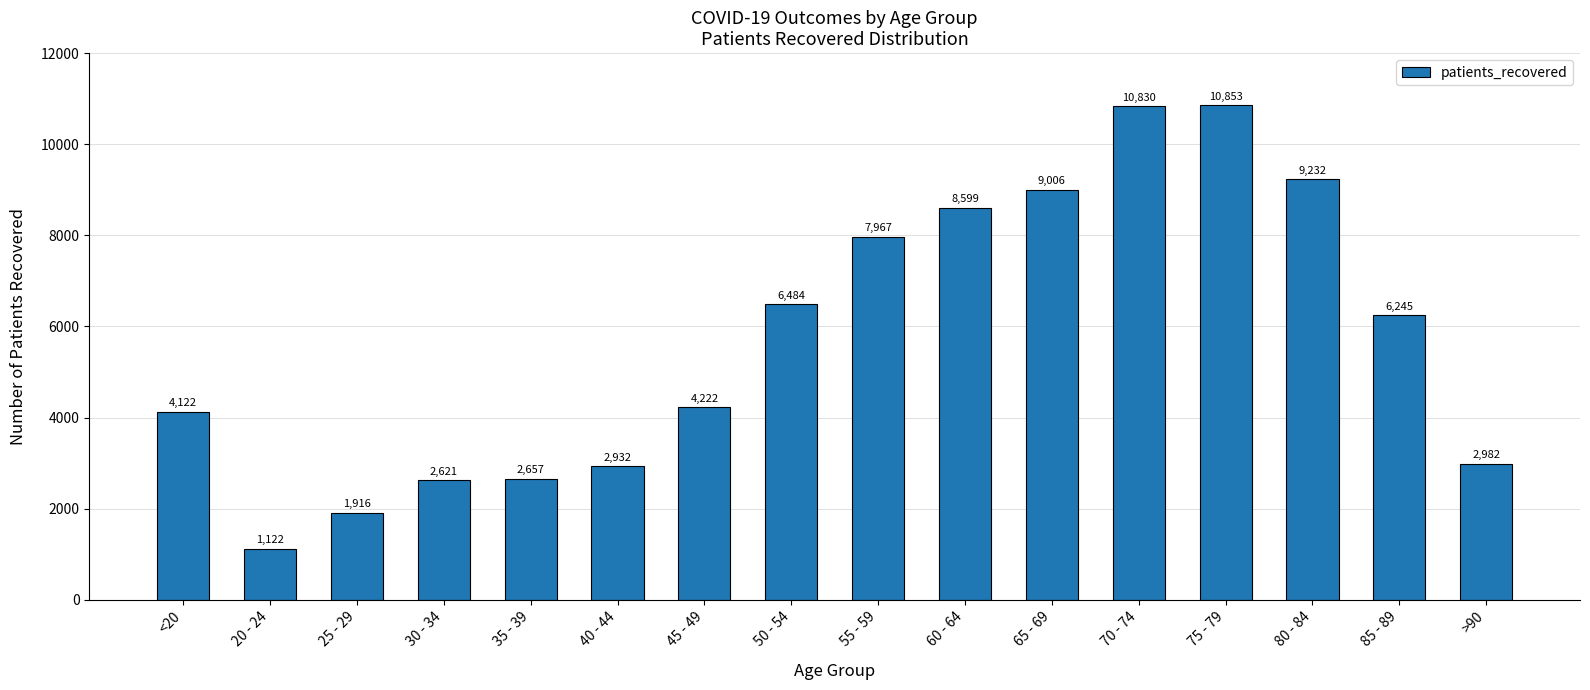

What is the smallest value displayed?

1122